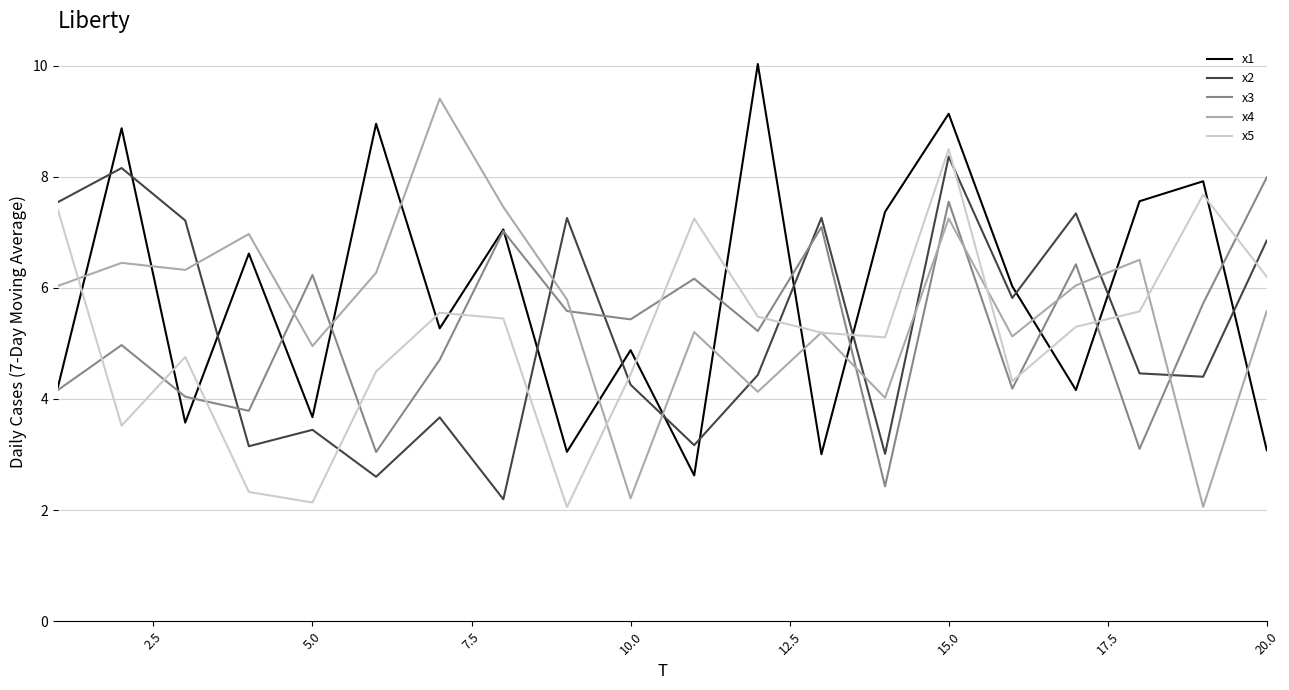

What is the maximum value shown in the chart?

10.0